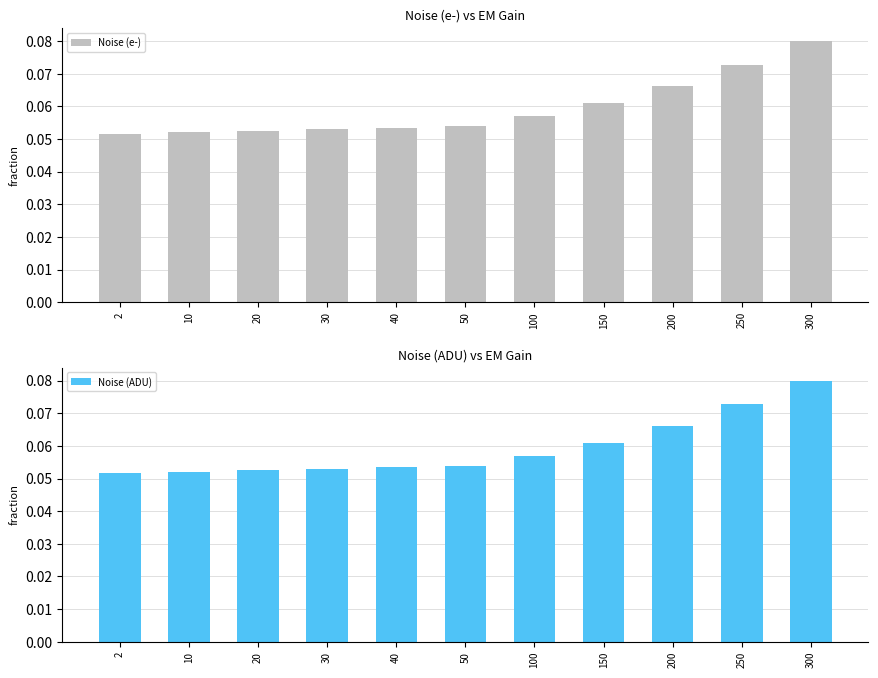

Between 2 and 20, which series saw the biggest shift?

Noise (e-)